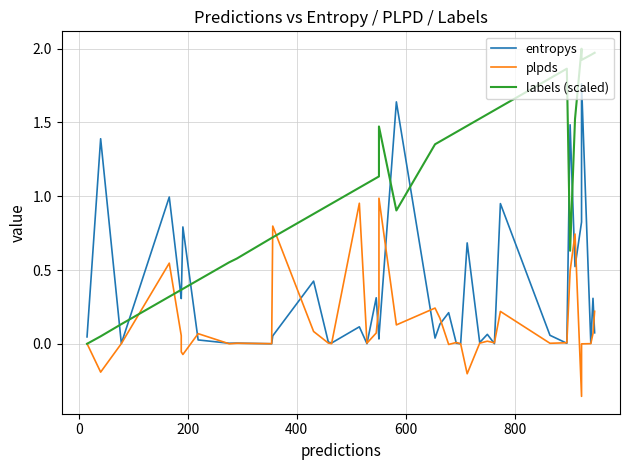

True or false: labels (scaled) has more than 0 interior local peaks.

True